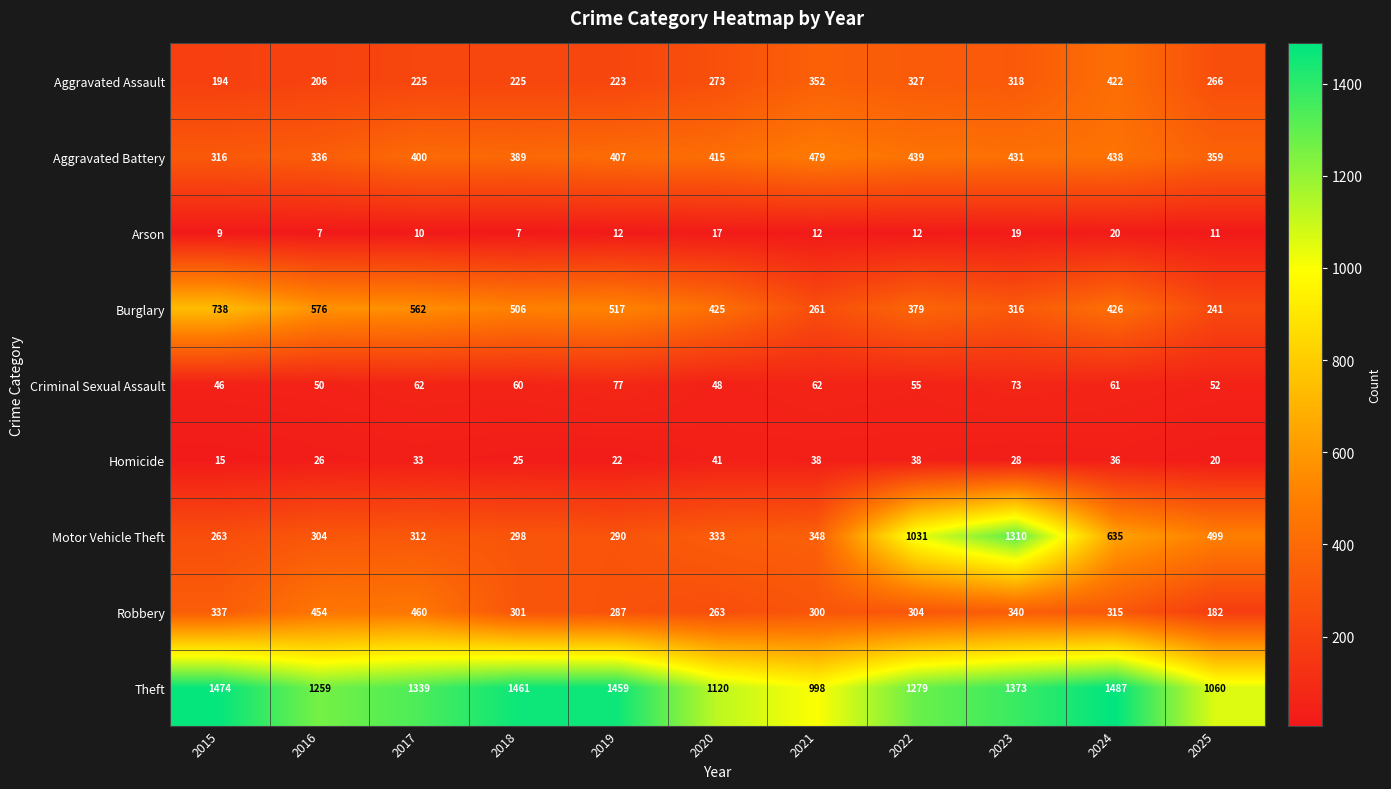

The value of Aggravated Battery at 2017 is 109. True or false?

False